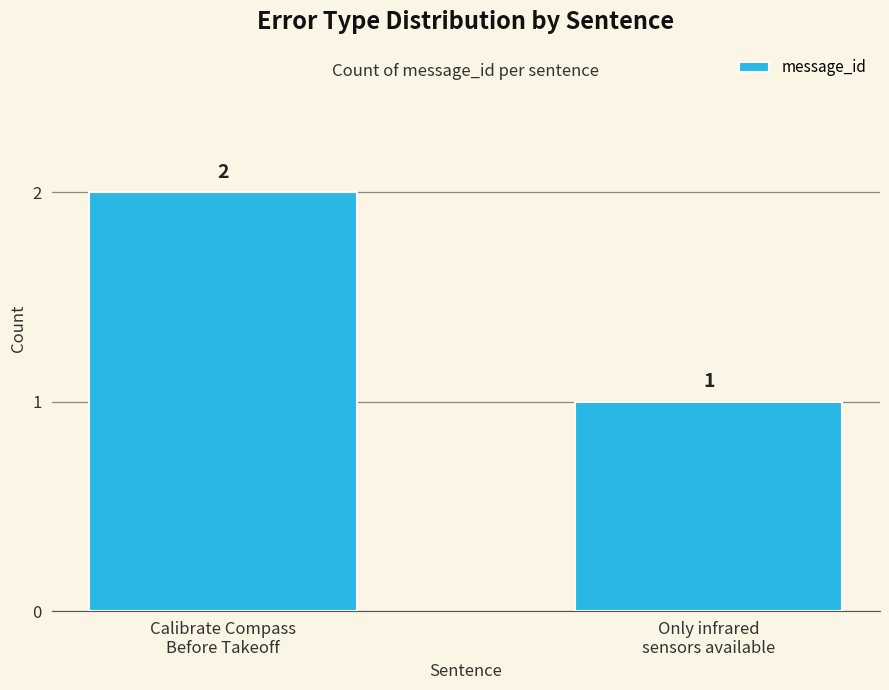

List the labels in order of value, smallest first.

Only infrared
sensors available, Calibrate Compass
Before Takeoff